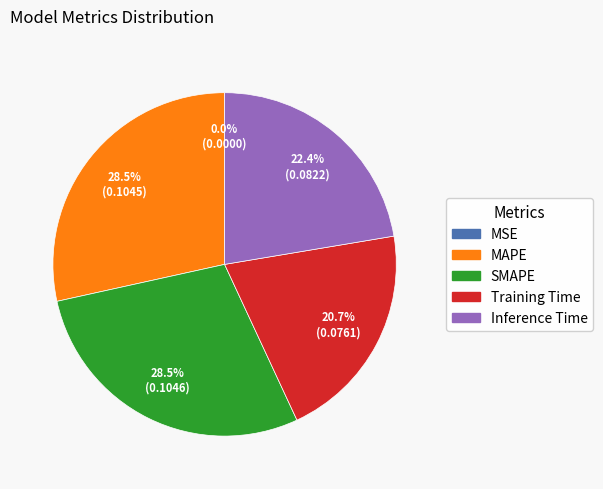

Does any single category account for the majority?

No